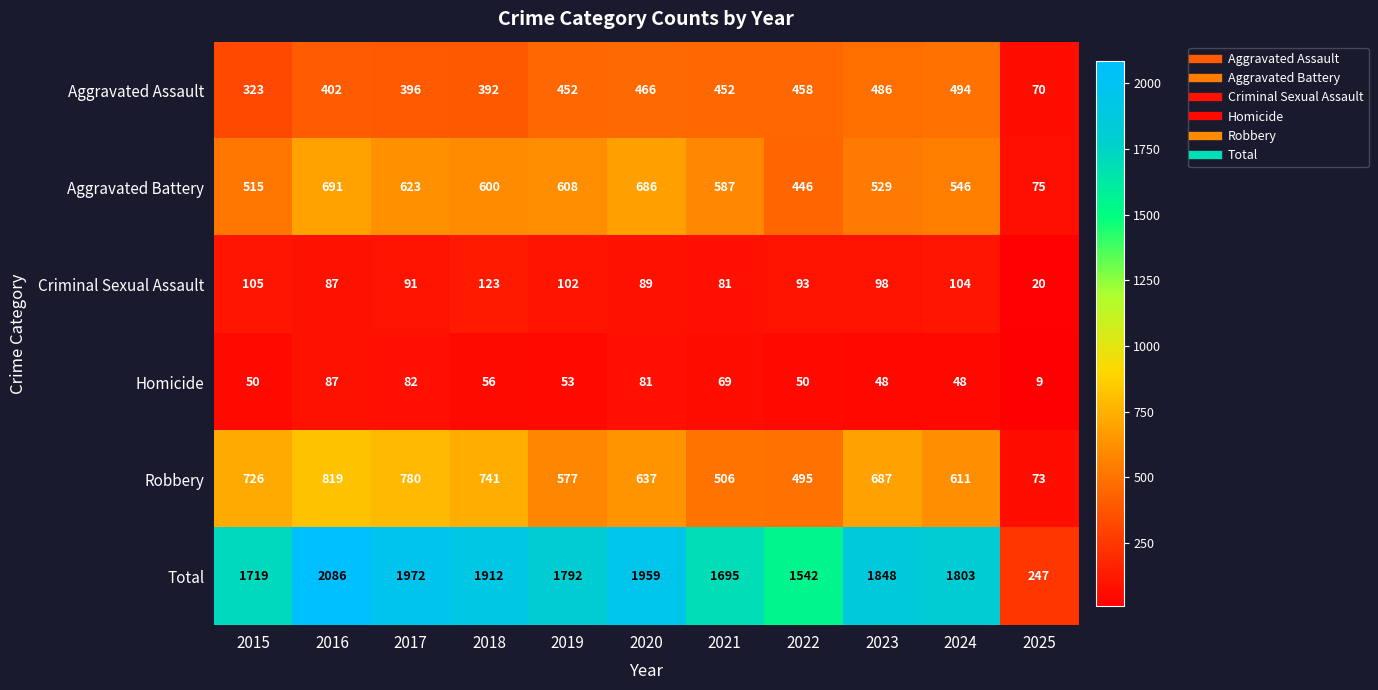

How many values in the Aggravated Battery series are below 587?

5